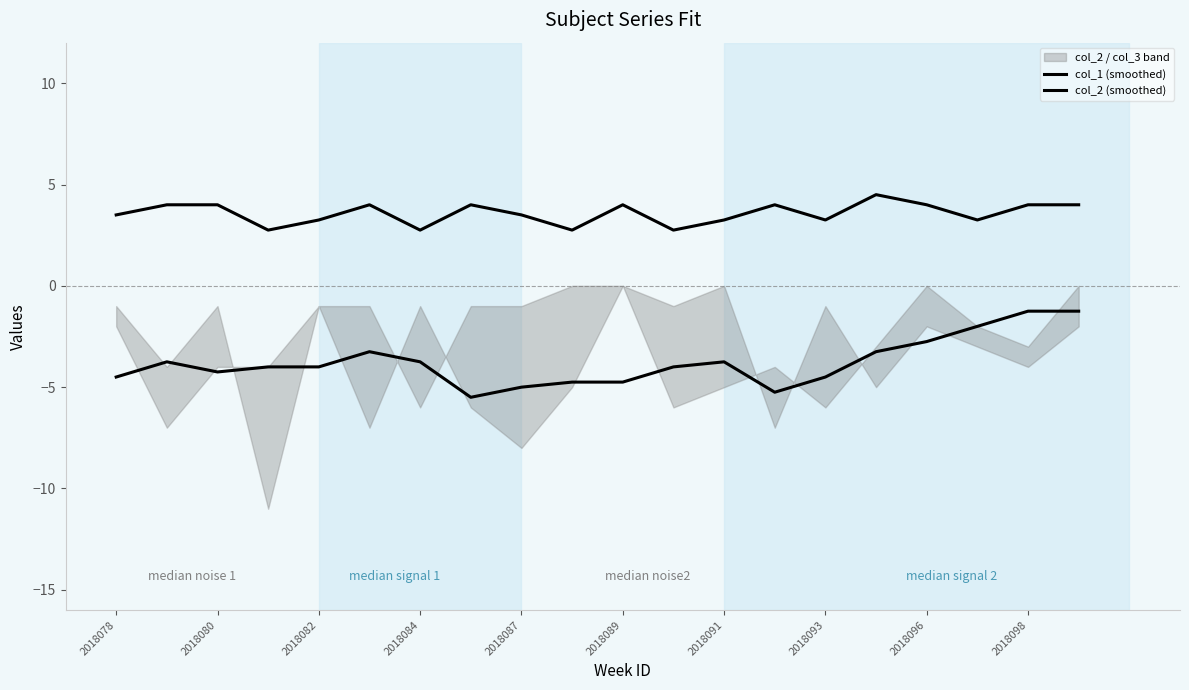

At how many categories does at least one series exceed -1?

20